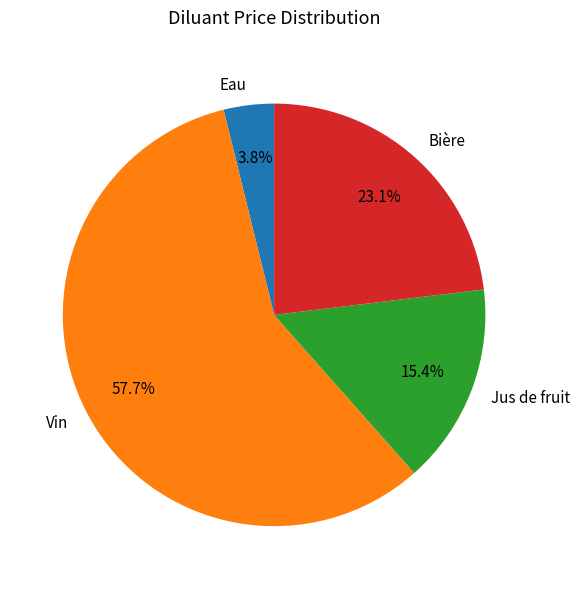

Approximately how many times larger is the value at Jus de fruit compared to Bière?

0.7